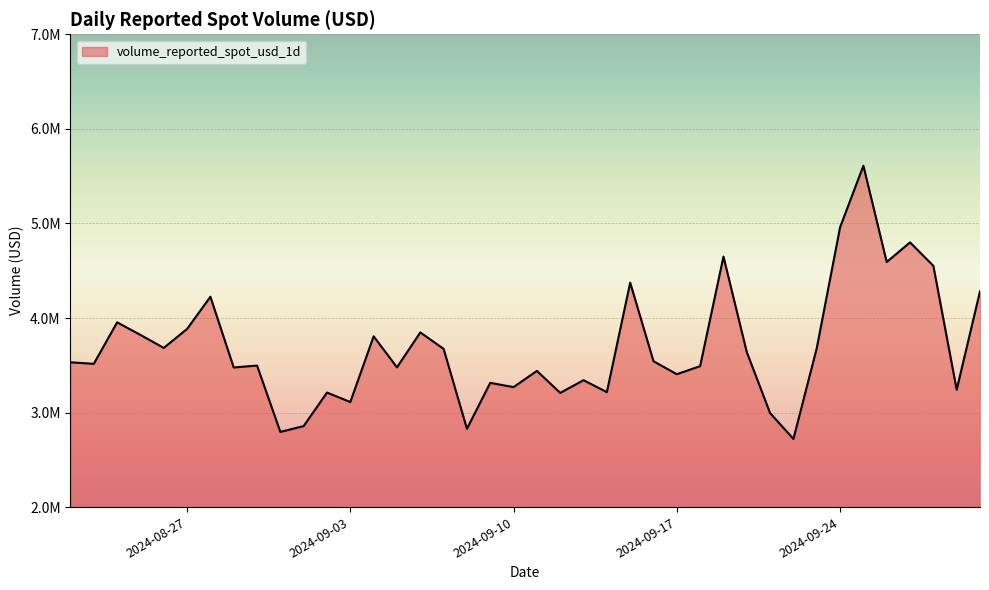

Does the chart display data point markers on the line(s)?

No